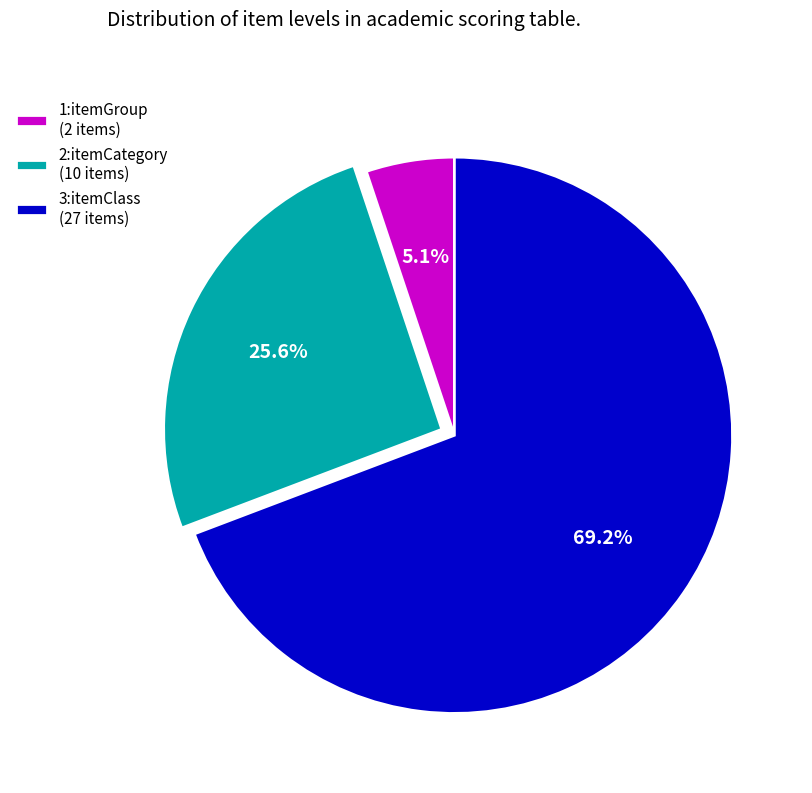

What percentage is the 2:itemCategory slice, to the nearest percent?

26%